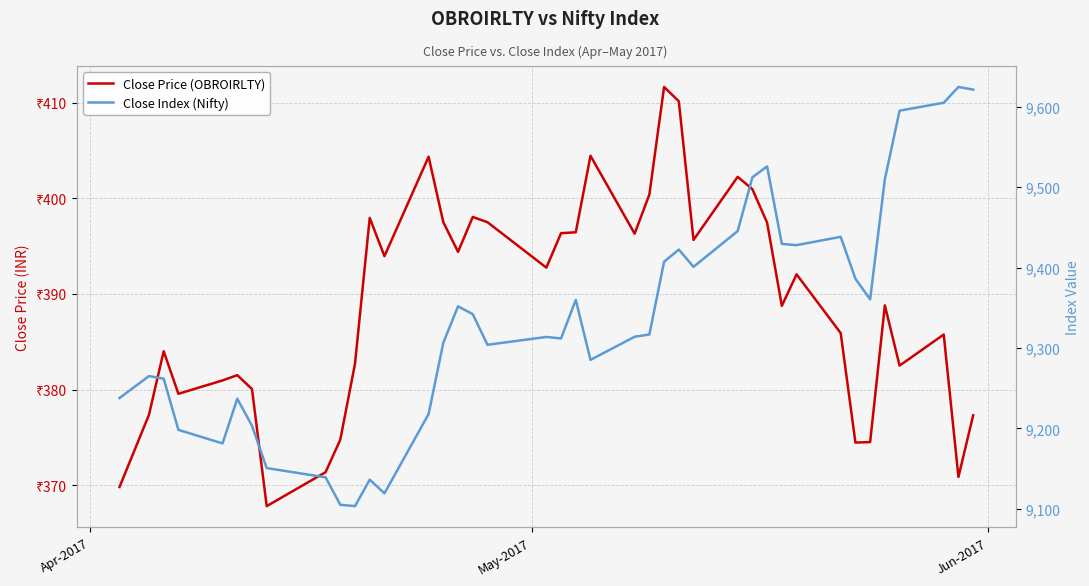

Does the chart have visible grid lines?

Yes